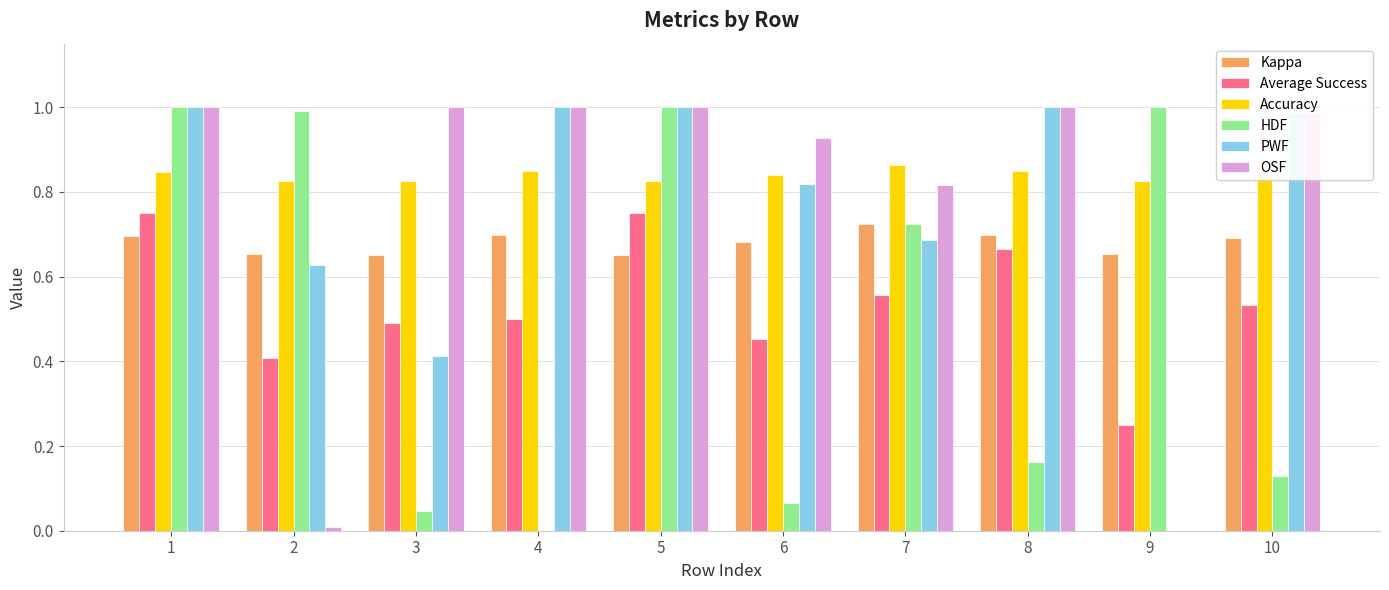

What is the total value across all series at 10?

4.2